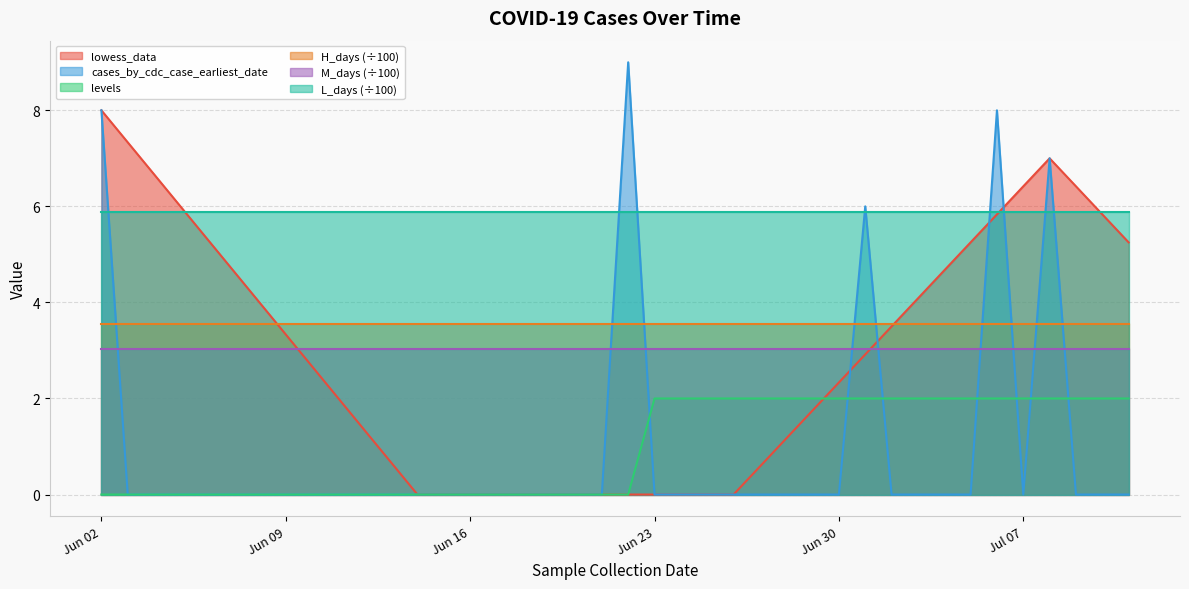

Which series ends up on top after the final intersection of cases_by_cdc_case_earliest_date and levels?

levels